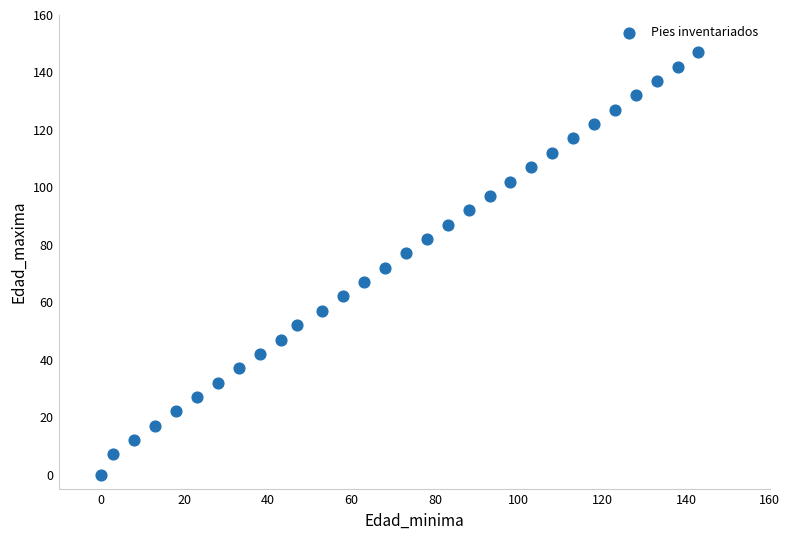

What is the range of Y values (max minus min)?

147